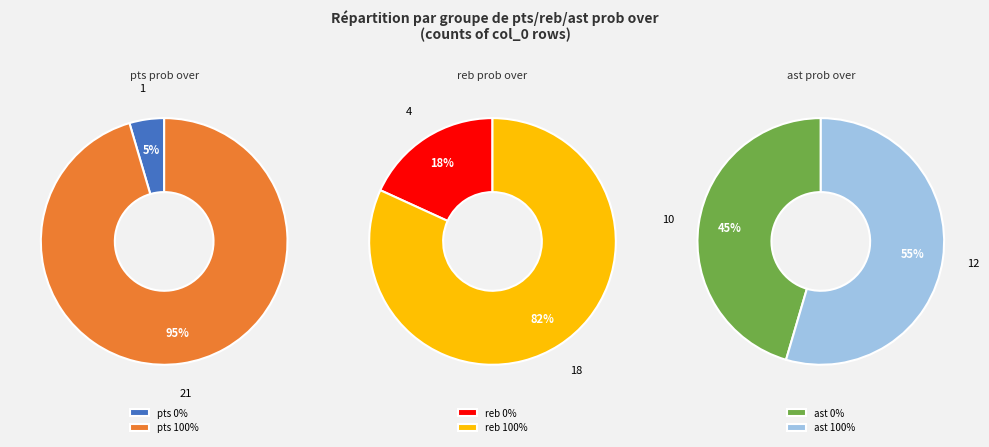

Count the number of slices in the pie.

2